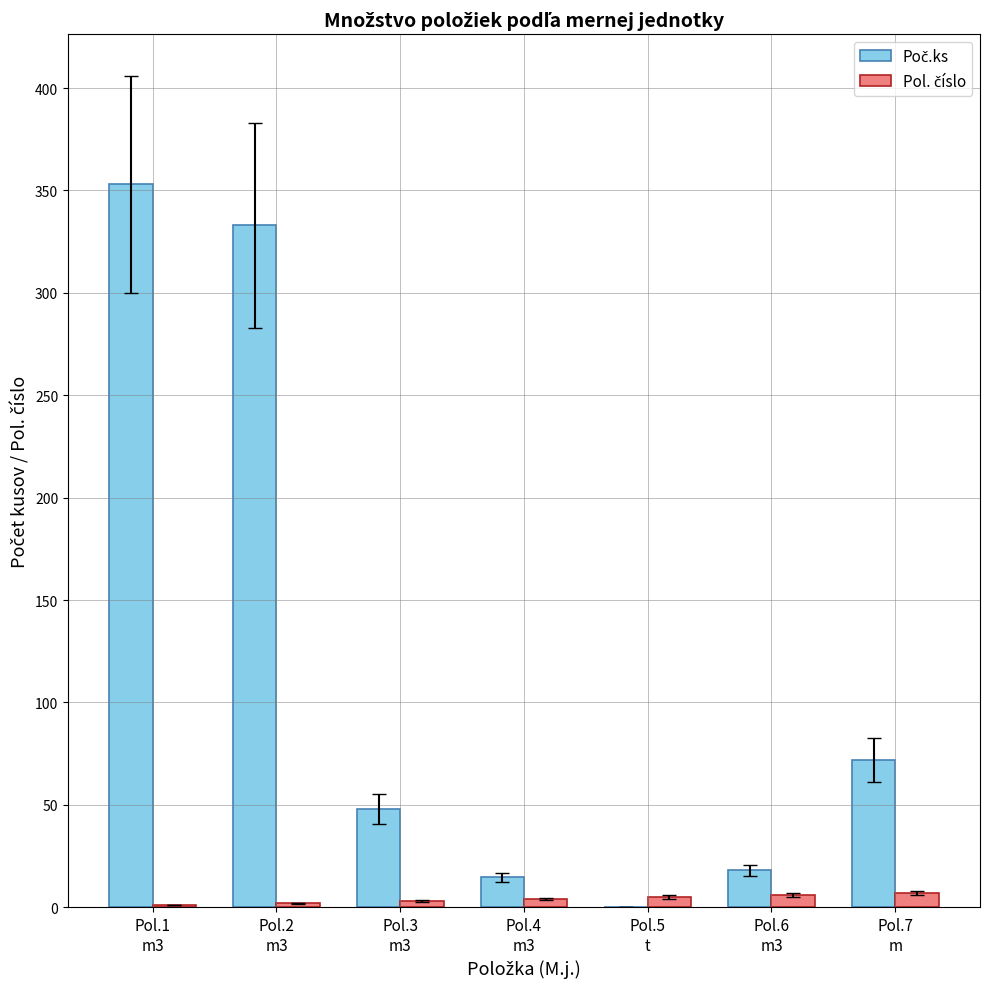

What is the greatest value displayed?

353.0